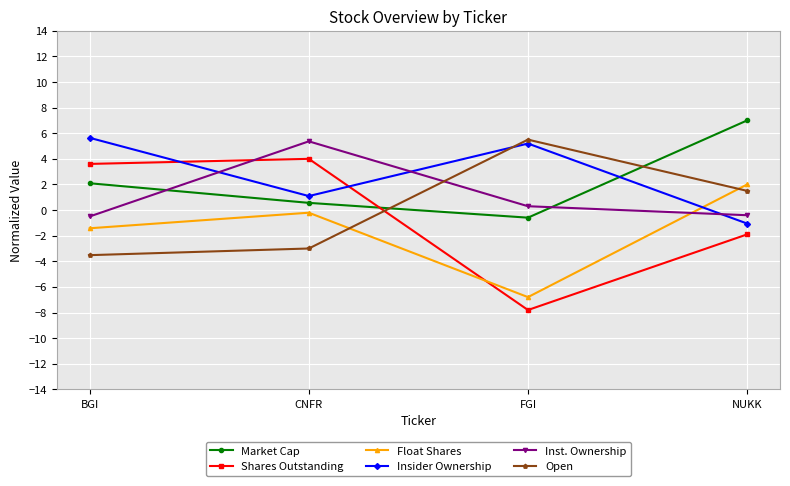

True or false: Insider Ownership has a value of -1.1 at NUKK.

True